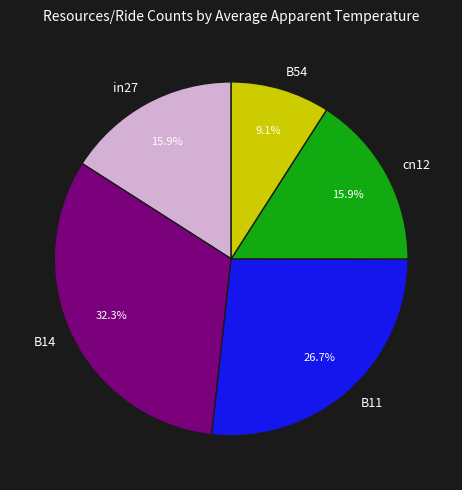

To the nearest percent, what is the difference between the largest and smallest slice percentages?

23%